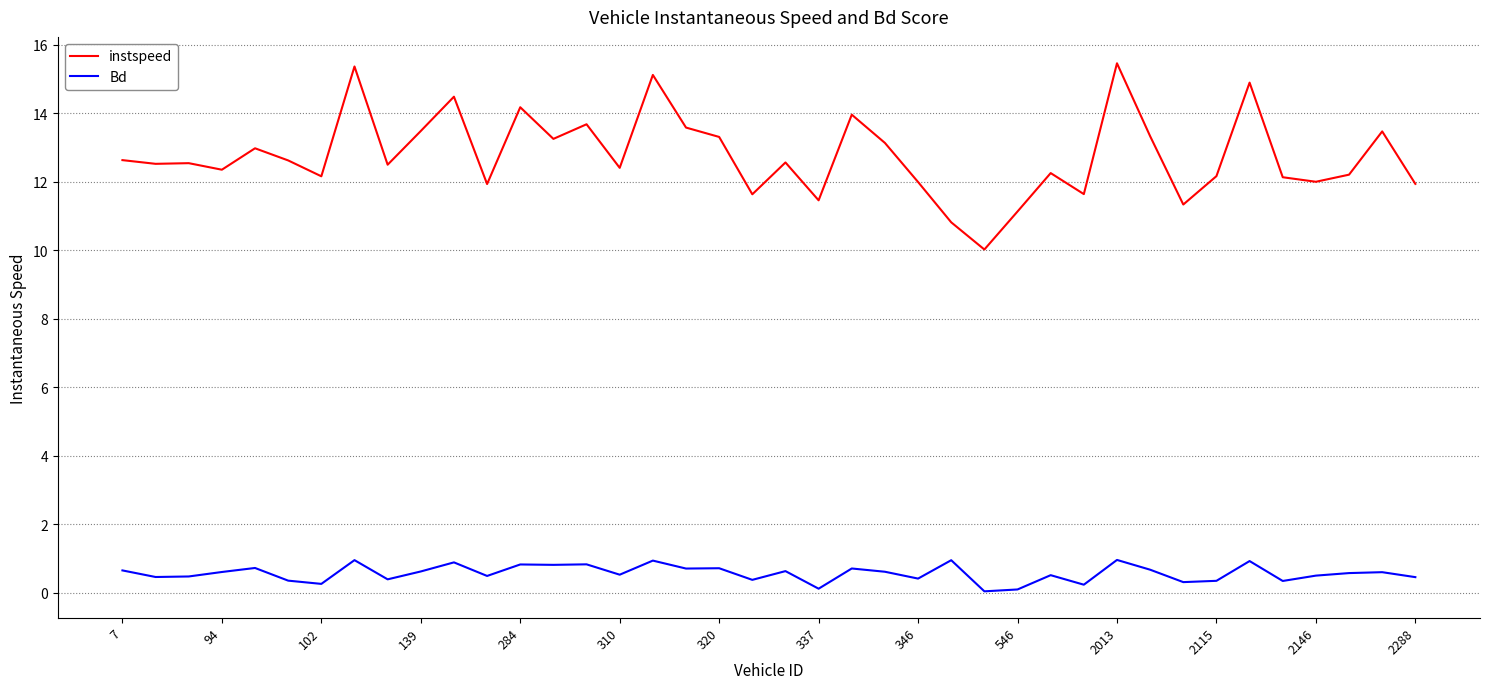

True or false: Bd and instspeed intersect in this chart.

False